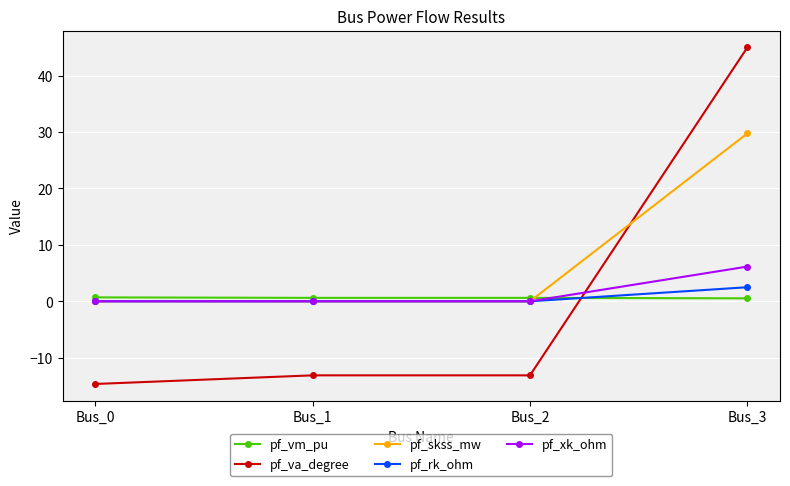

What is the sum of the pf_skss_mw values at Bus_3 and Bus_1?

29.8